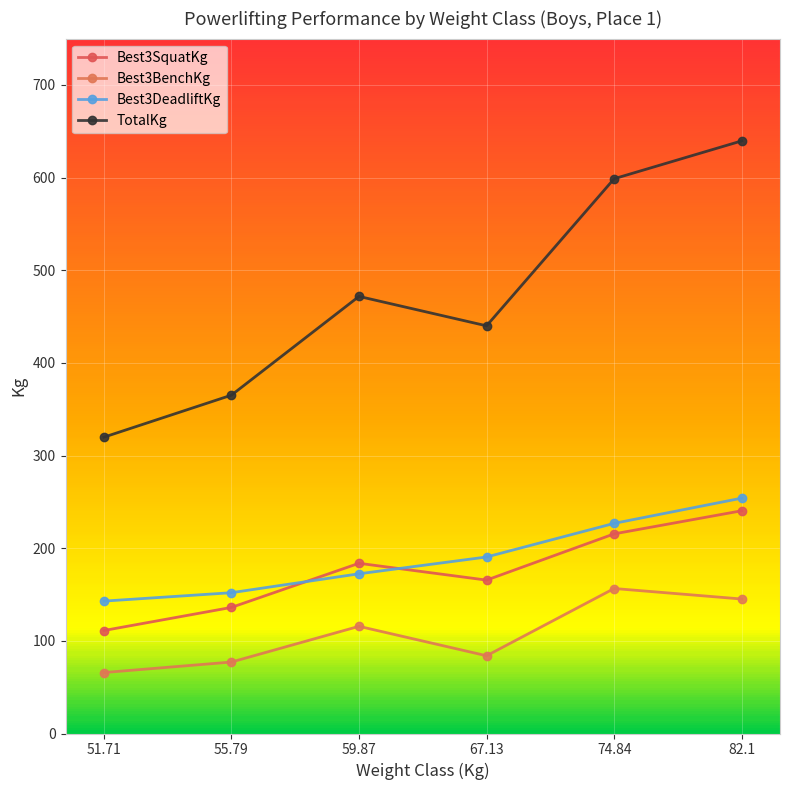

Which label corresponds to the smallest value in the chart?

51.71